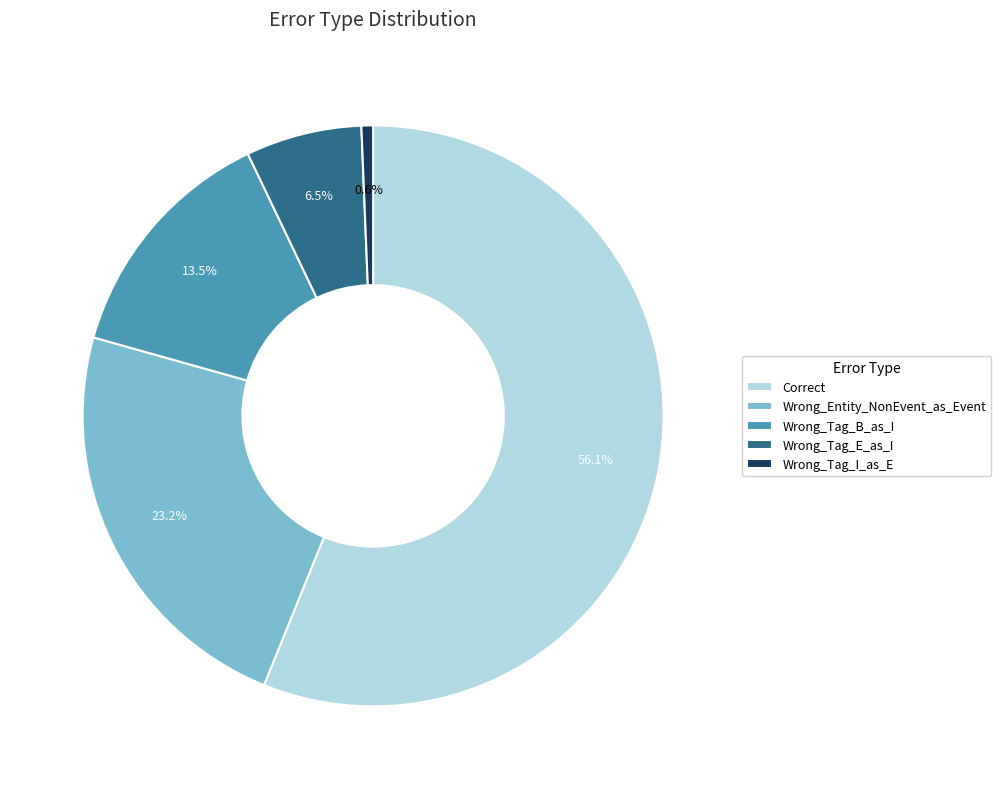

What percentage is NOT represented by Wrong_Tag_E_as_I?

93.5%